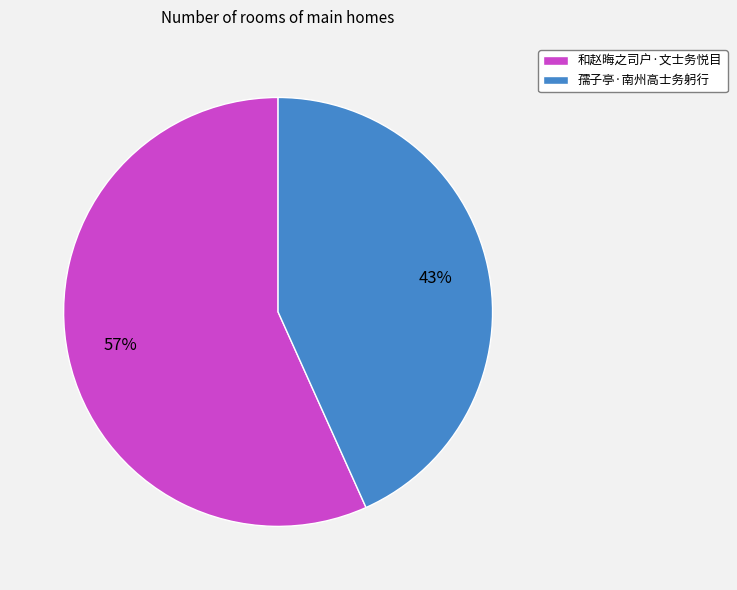

To the nearest percent, what percentage of the pie is 孺子亭·南州高士务躬行?

43%